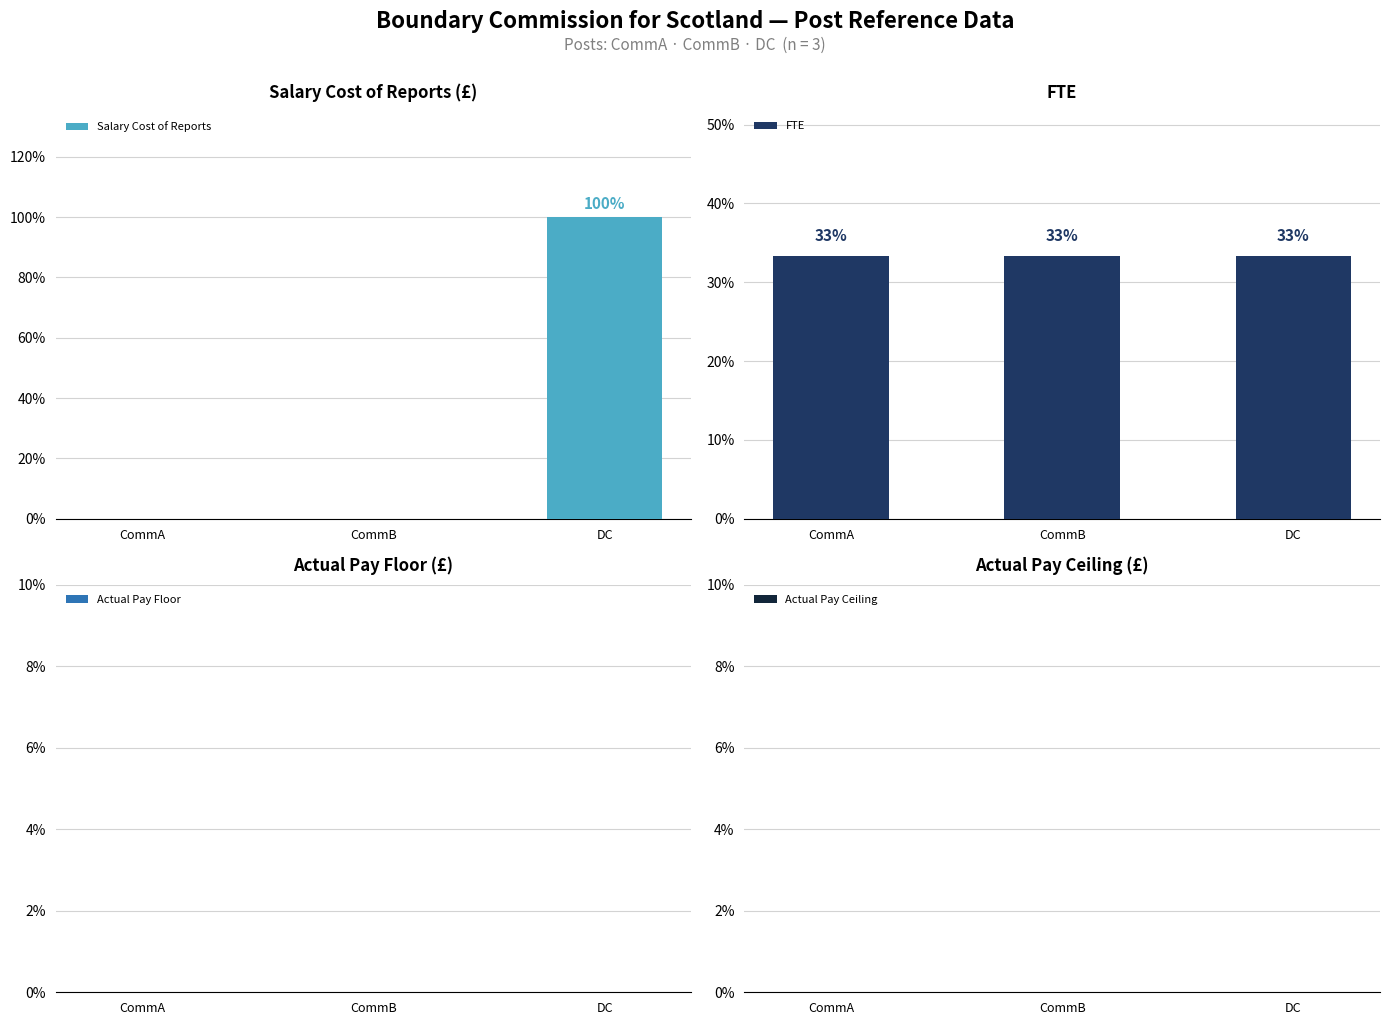

Reading left to right, what are all the values shown in this chart?

Salary Cost of Reports: 0.0	0.0	100.0
FTE: 33.3	33.3	33.3
Actual Pay Floor: 0.0	0.0	0.0
Actual Pay Ceiling: 0.0	0.0	0.0